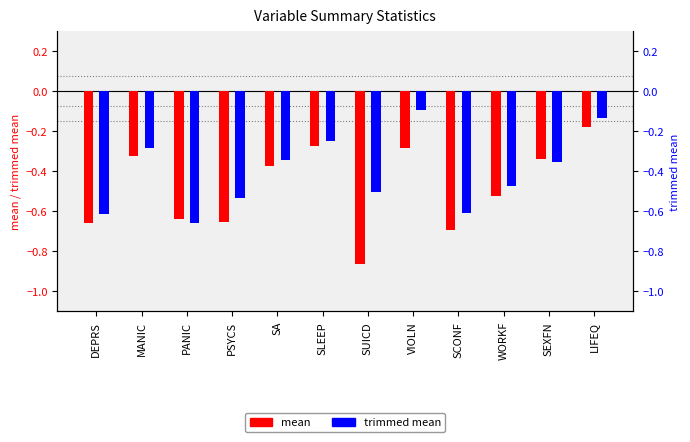

What are all the series names shown in the legend?

mean, trimmed mean